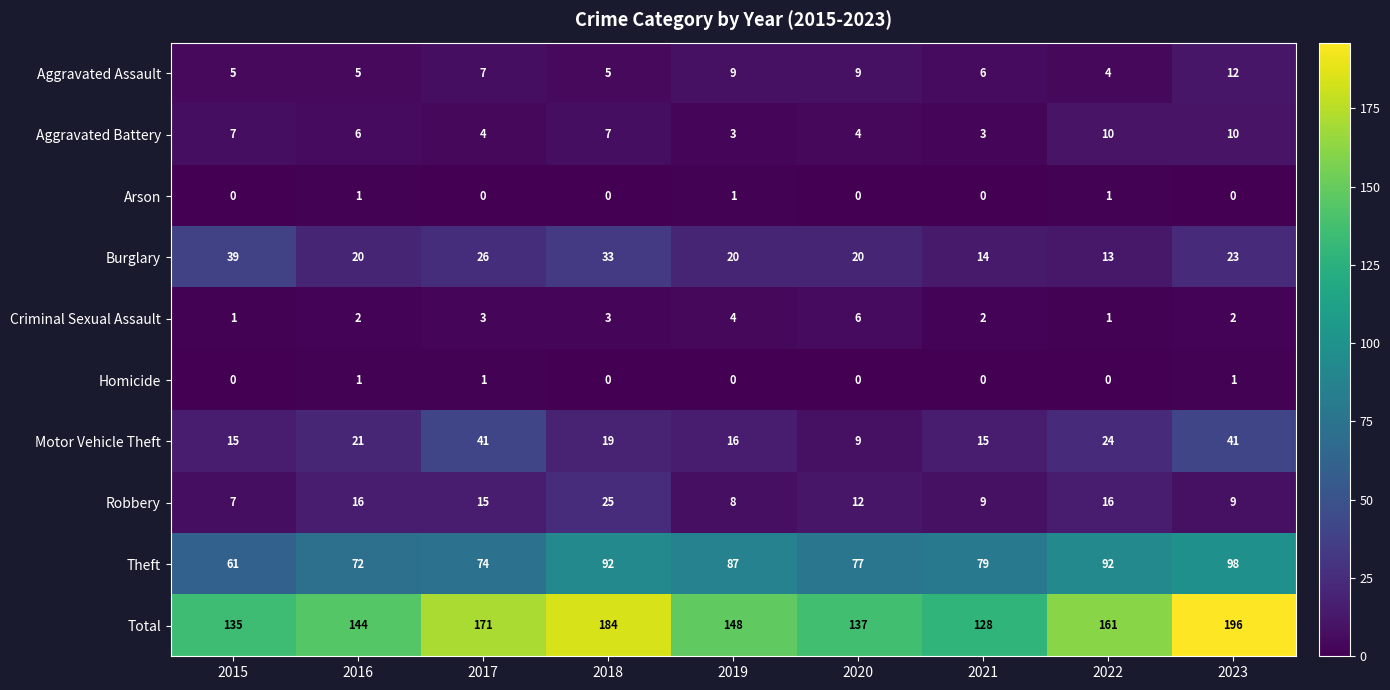

Which category has the highest value in the Theft series?

2023